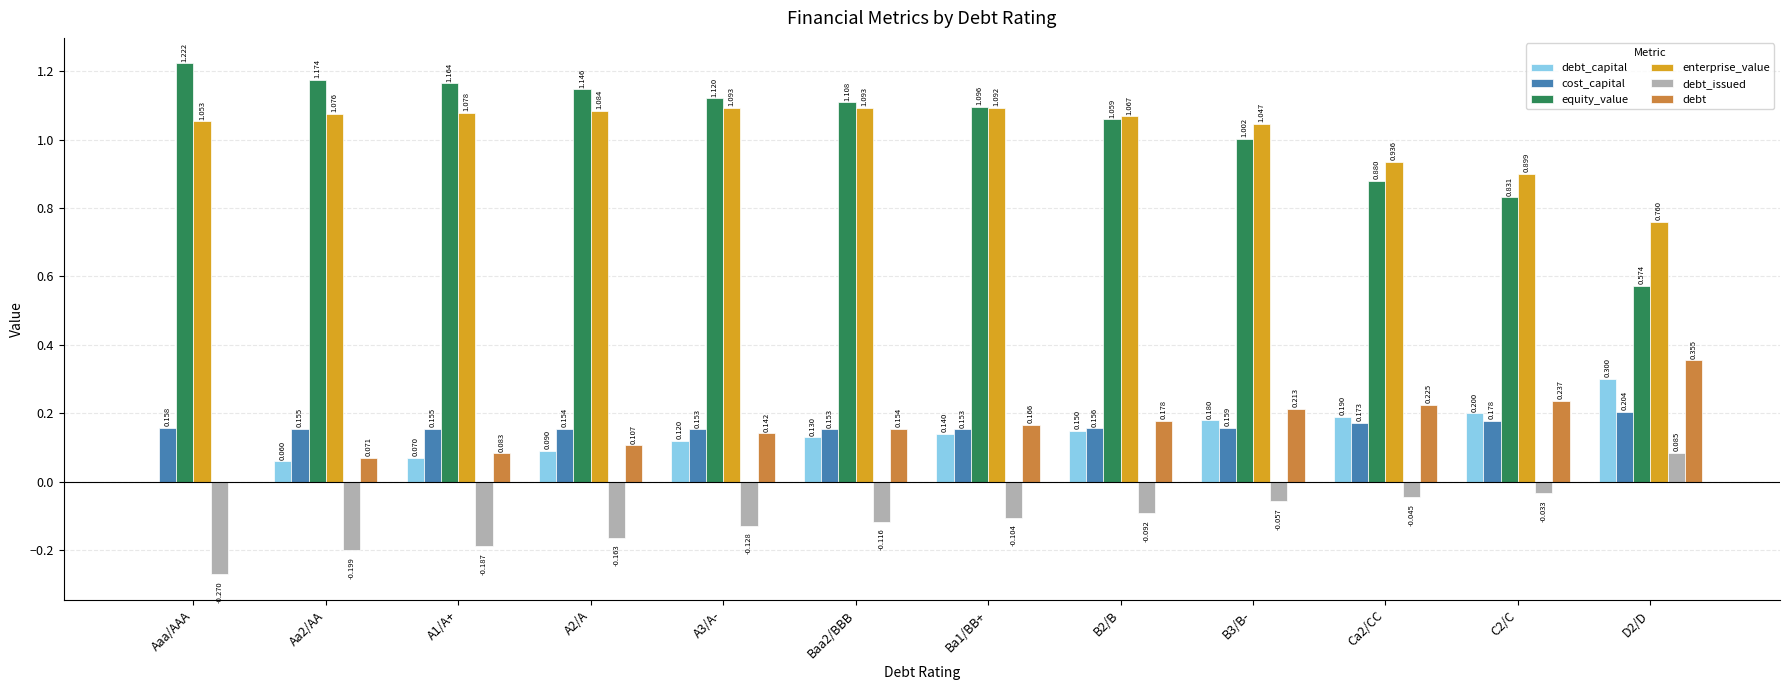

Where is debt_issued nearest to the value 0?

C2/C